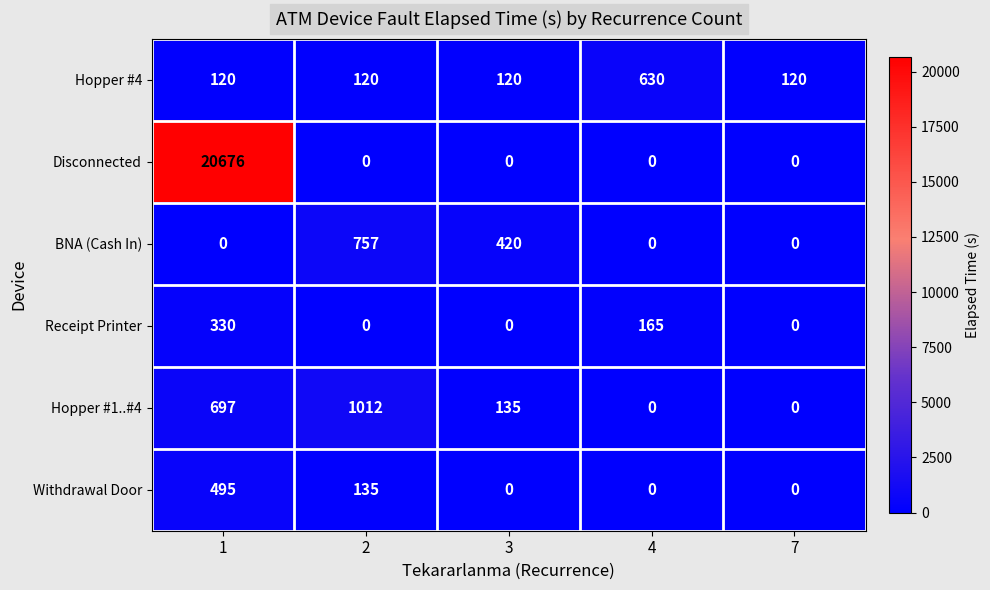

What is the average value of the Disconnected series?

4135